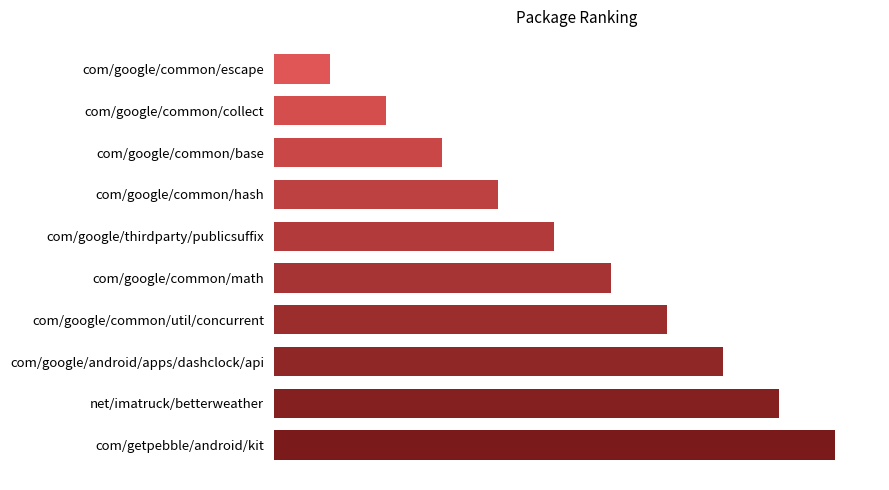

At which category does the chart reach its minimum across all series?

com/google/common/escape